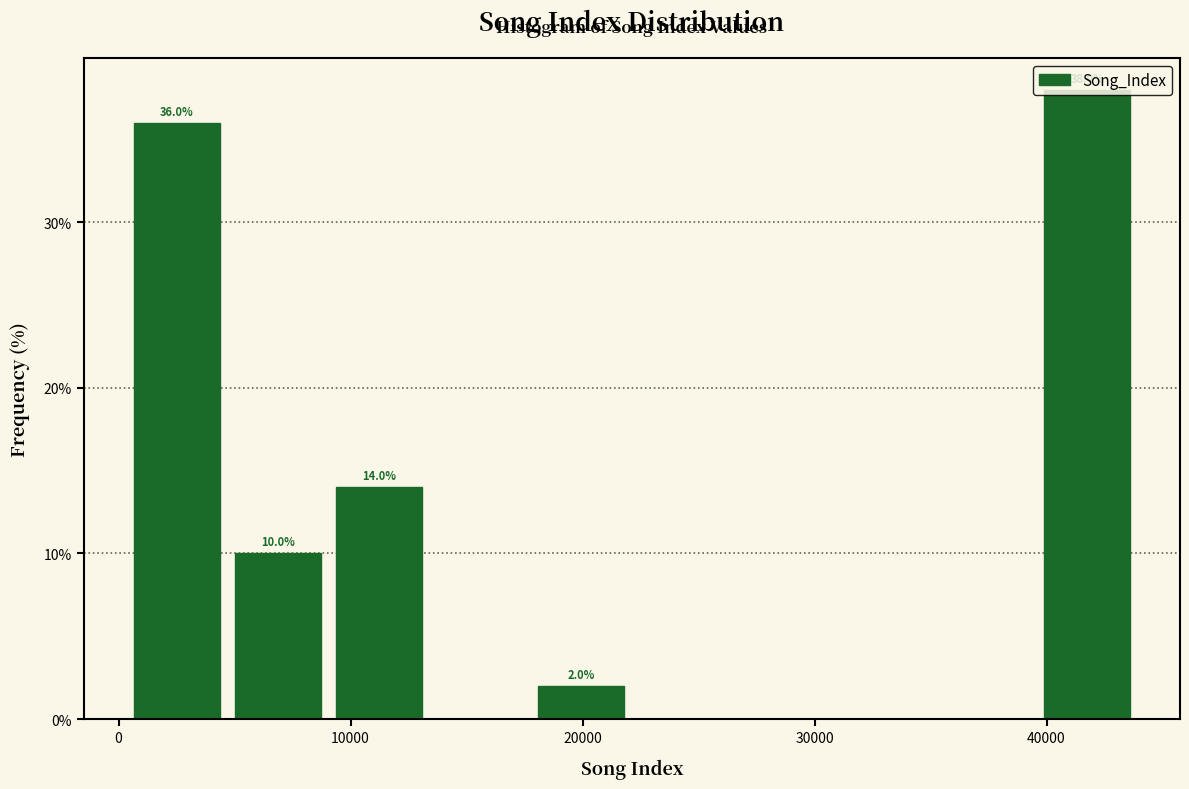

Which range on the x-axis has the tallest bar?

40000 to 44000